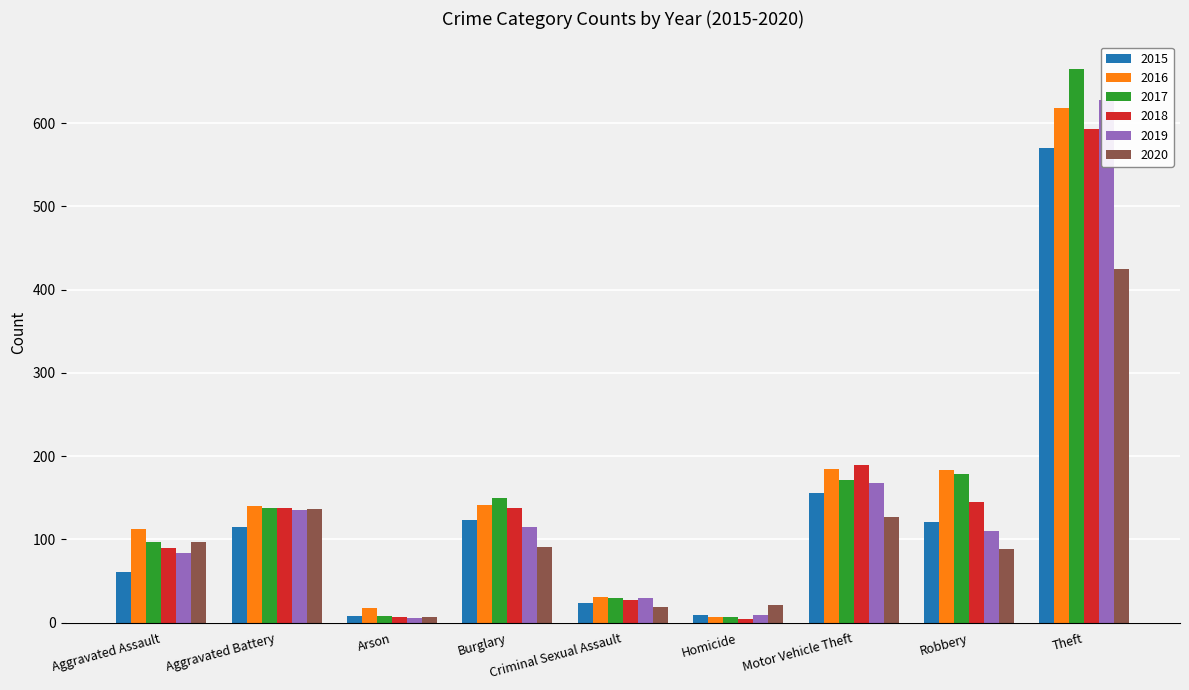

How many data points in 2019 are less than 110?

4